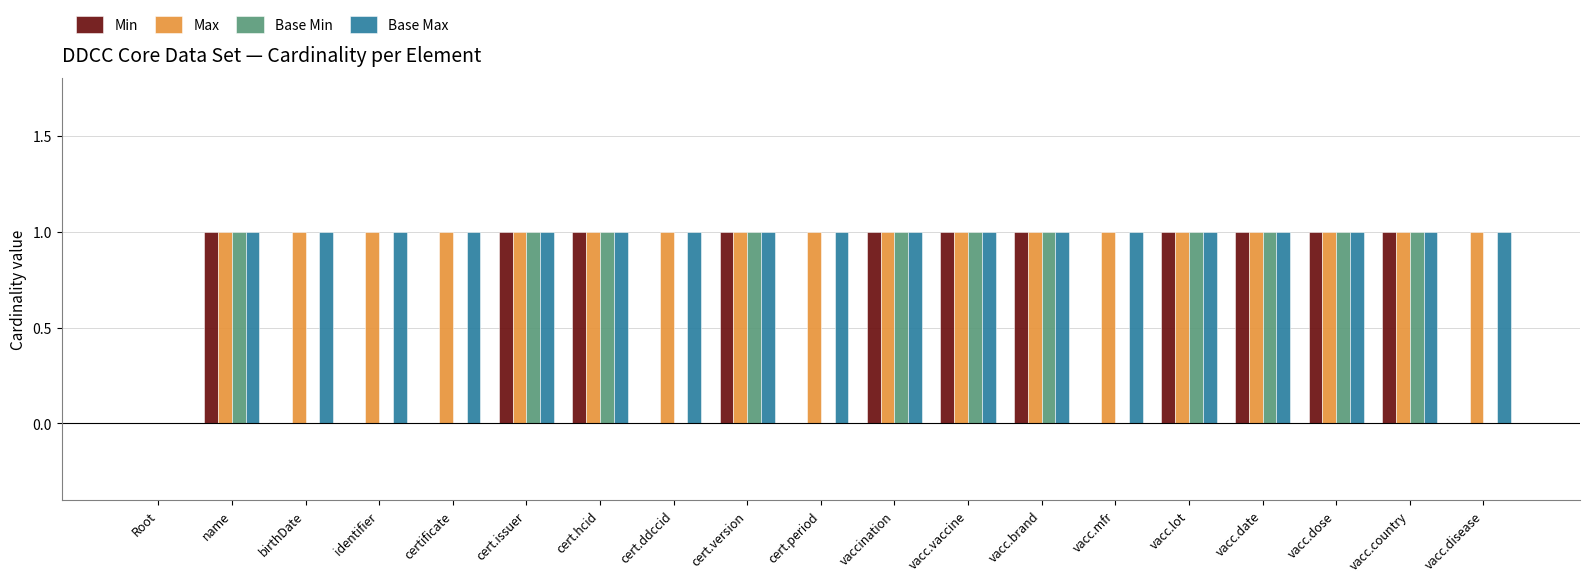

What is the approximate value of Max at vacc.disease?

1